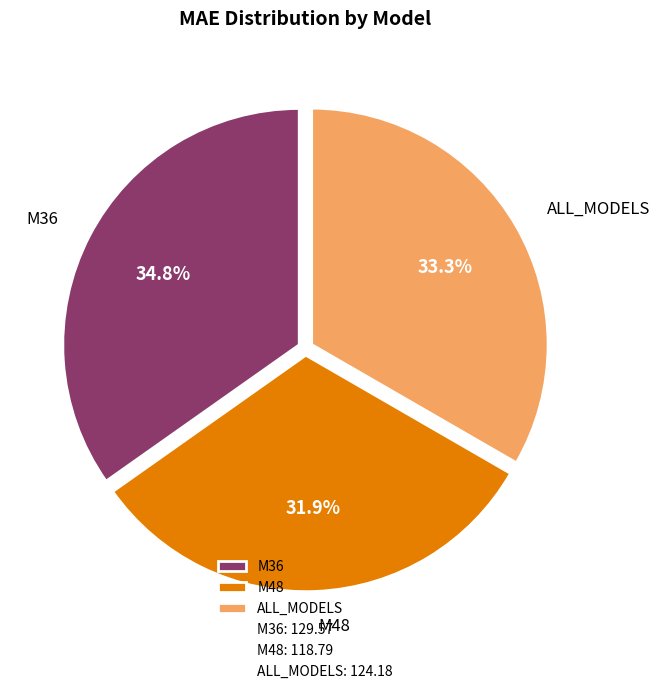

Which has a higher value, M48 or M36?

M36